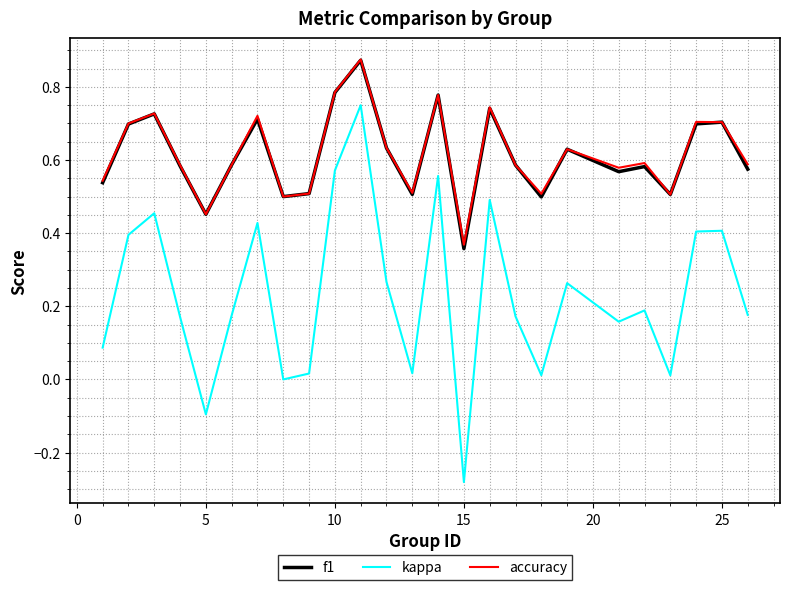

True or false: accuracy and kappa cross at least once.

False